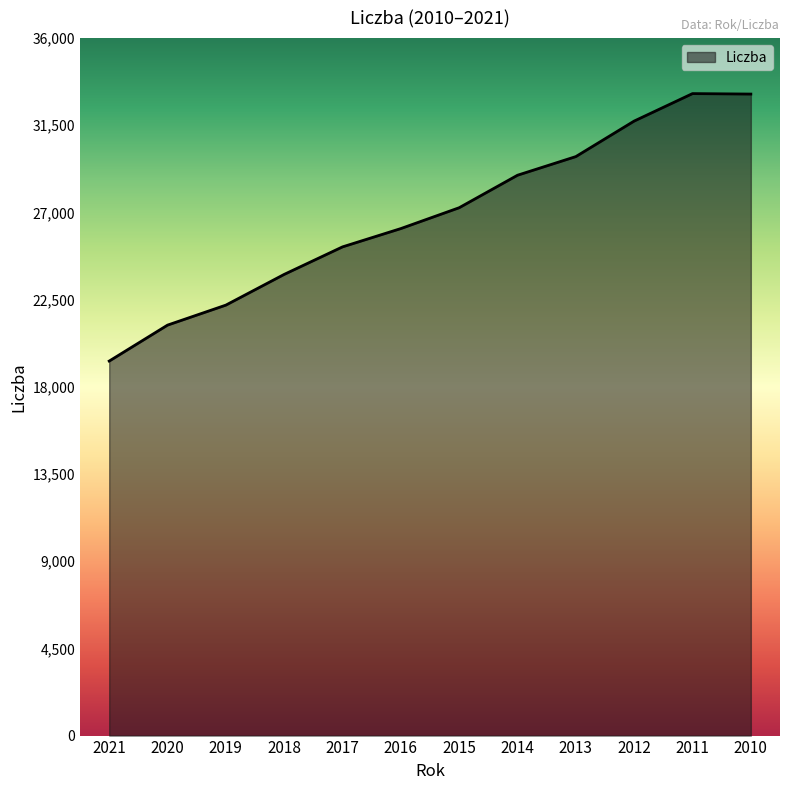

True or false: the data shows 46002 at 2016.

False